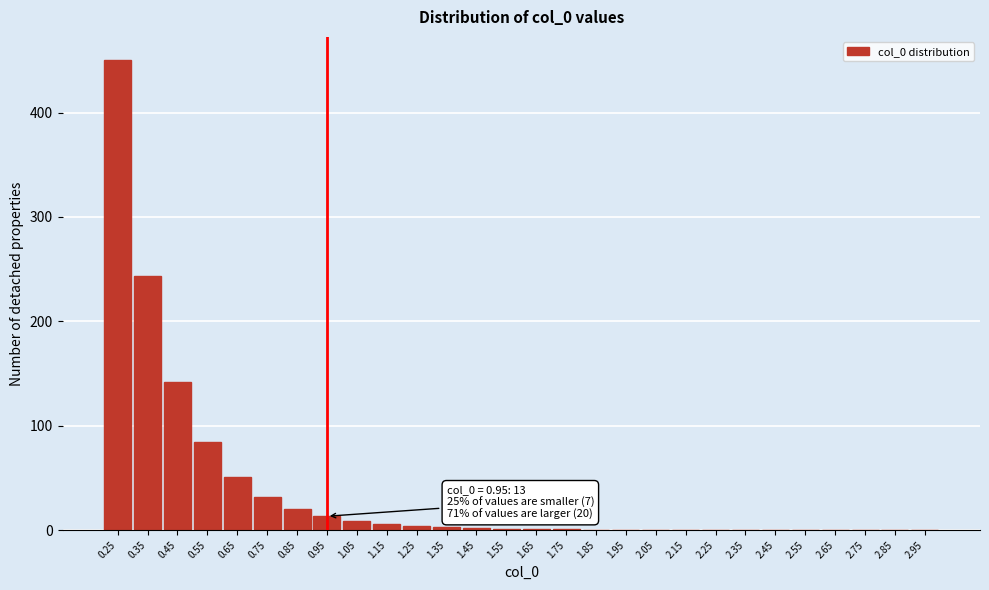

Approximately how many times larger is the value at 0.45 compared to 0.75?

4.5